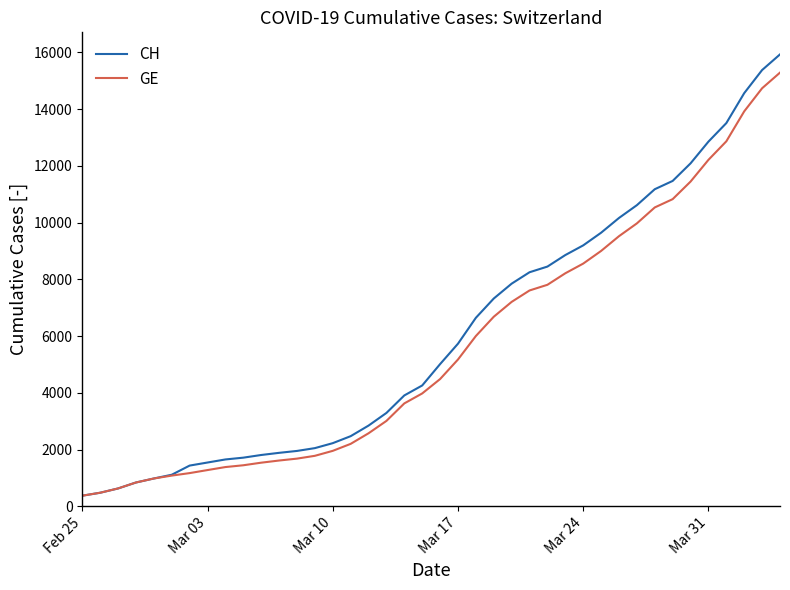

List the series in order of their overall mean, lowest first.

GE, CH